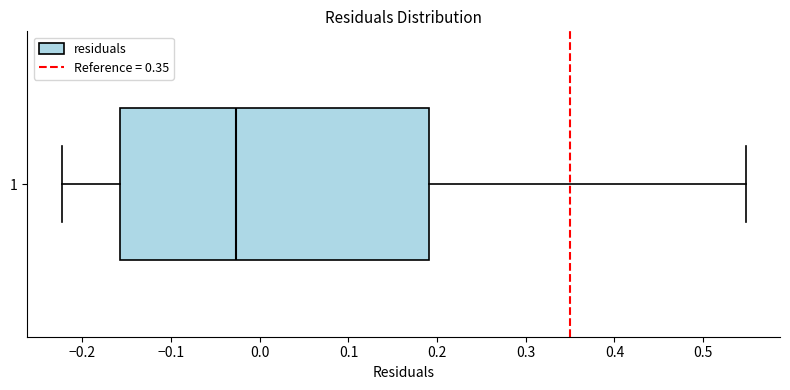

Where does the left whisker of the box at y = 1 end on the x-axis? The values are not printed on the chart, so give them approximately, as read against the axis.

-0.22